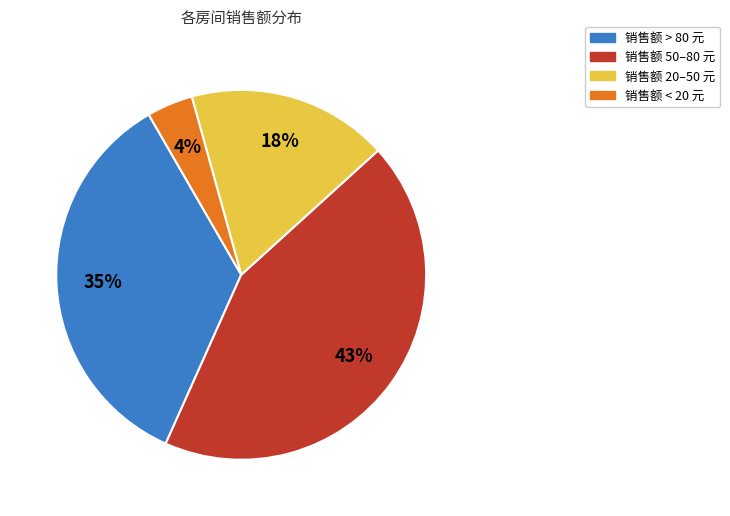

Rank the categories by value from highest to lowest.

销售额 50–80 元, 销售额 > 80 元, 销售额 20–50 元, 销售额 < 20 元